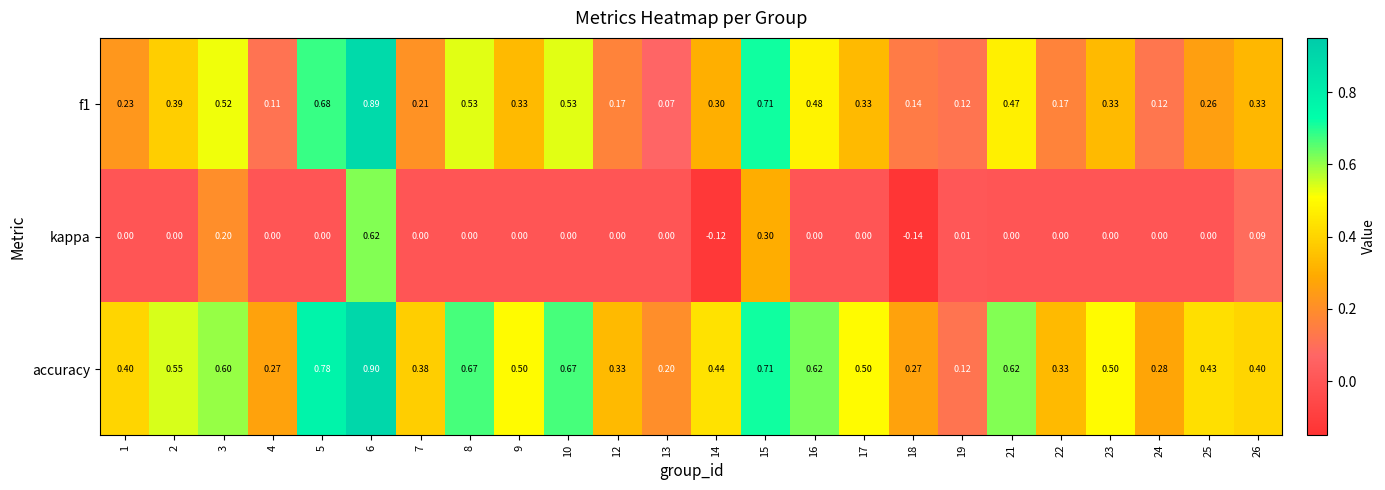

Which series has the largest total across all categories?

accuracy